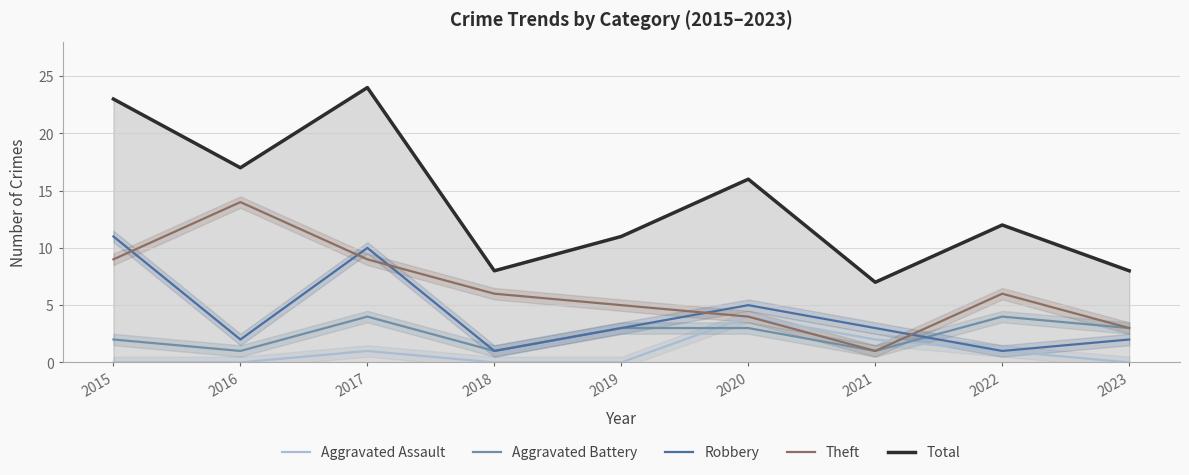

Where does the Total series first go above 12?

2015